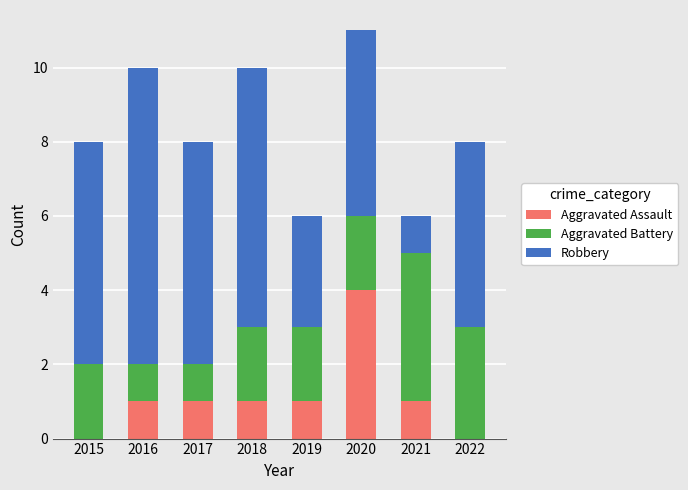

The value of Aggravated Assault at 2017 is 2. True or false?

False